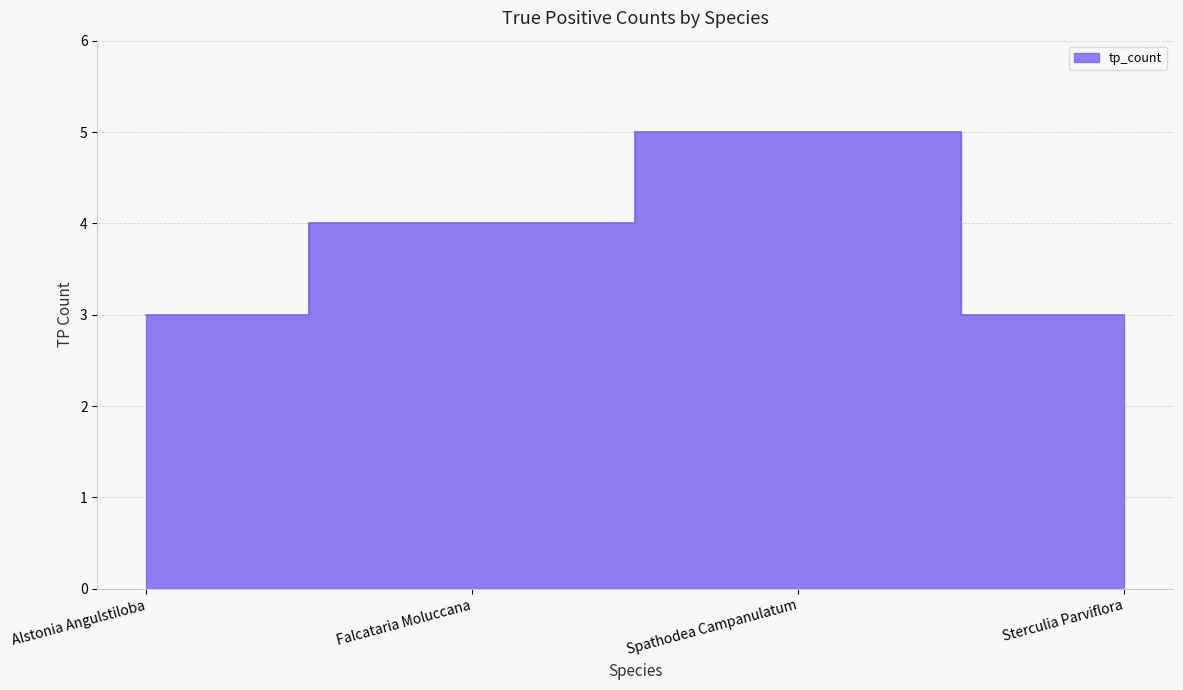

At which label does the data first exceed 4?

Spathodea Campanulatum